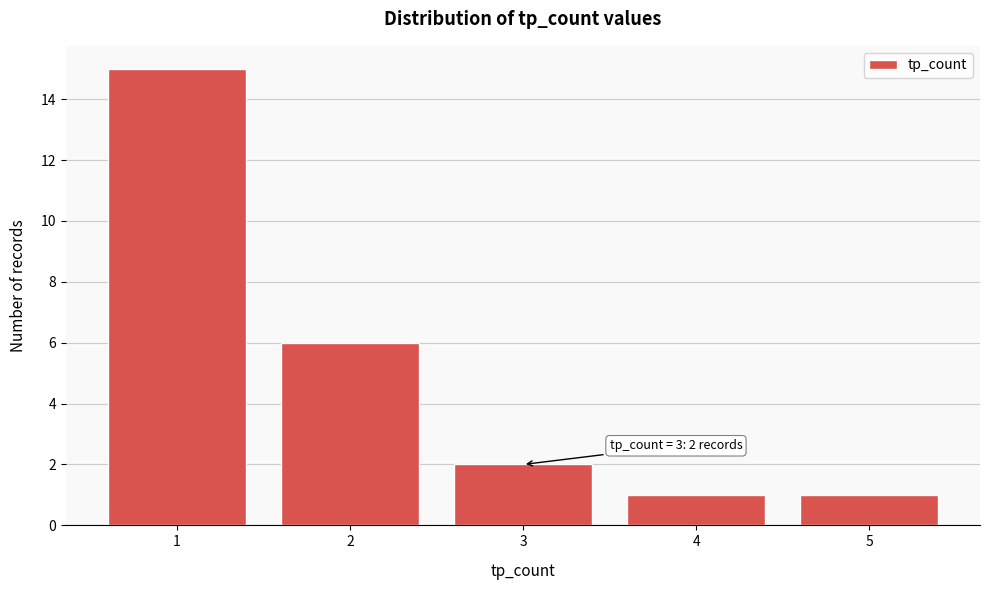

Reading left to right, list all the values displayed in this chart.

15	6	2	1	1